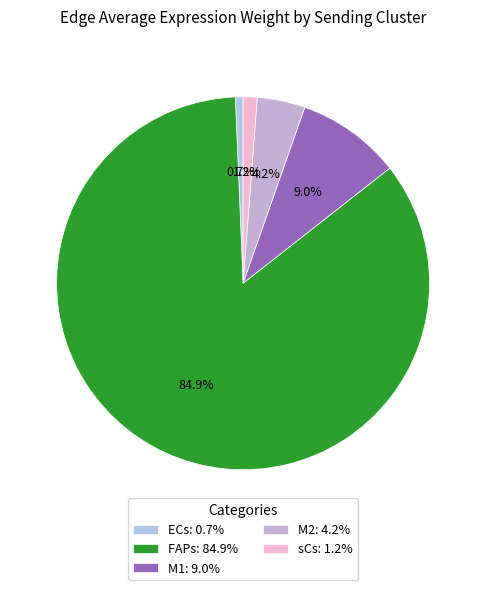

Which category has the smallest portion of the pie?

ECs